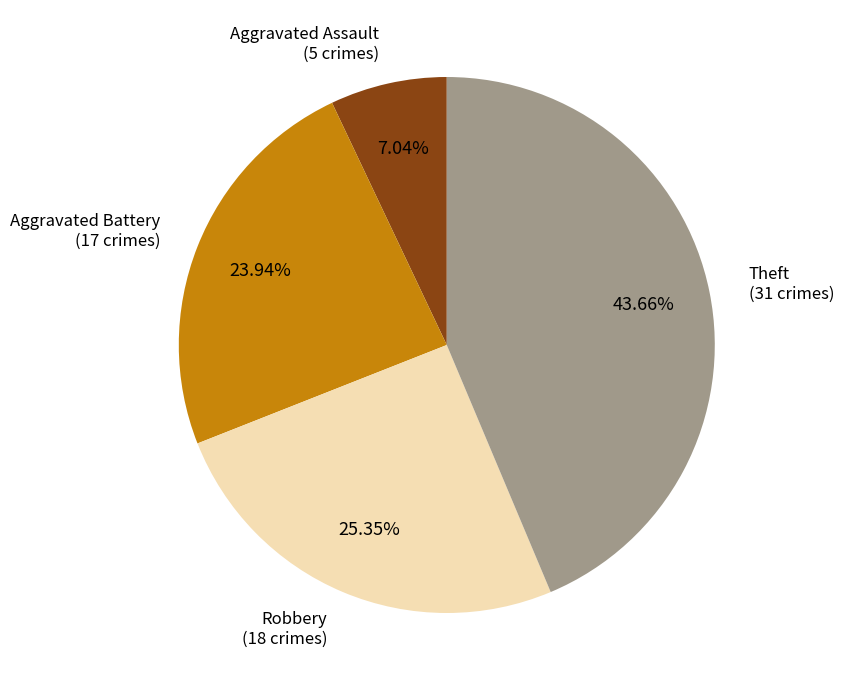

Does any single category account for the majority?

No